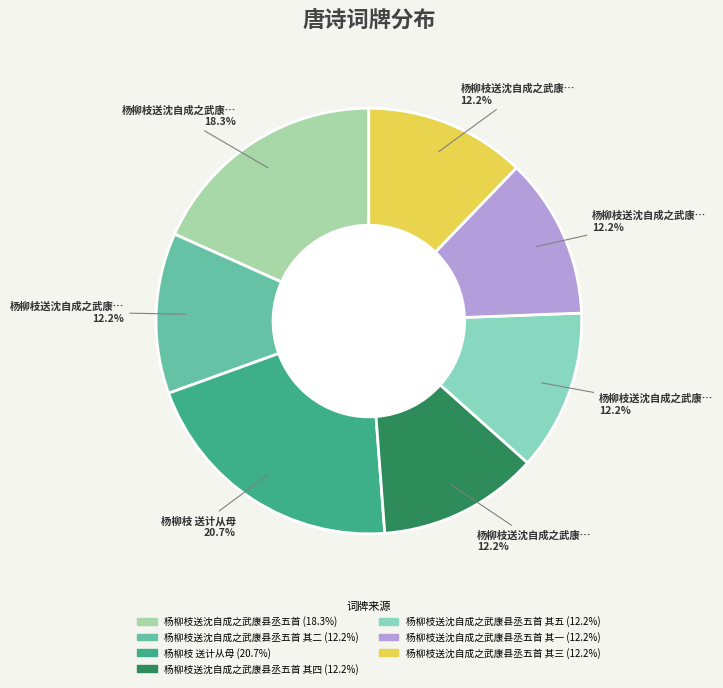

Is there a majority slice in this chart?

No